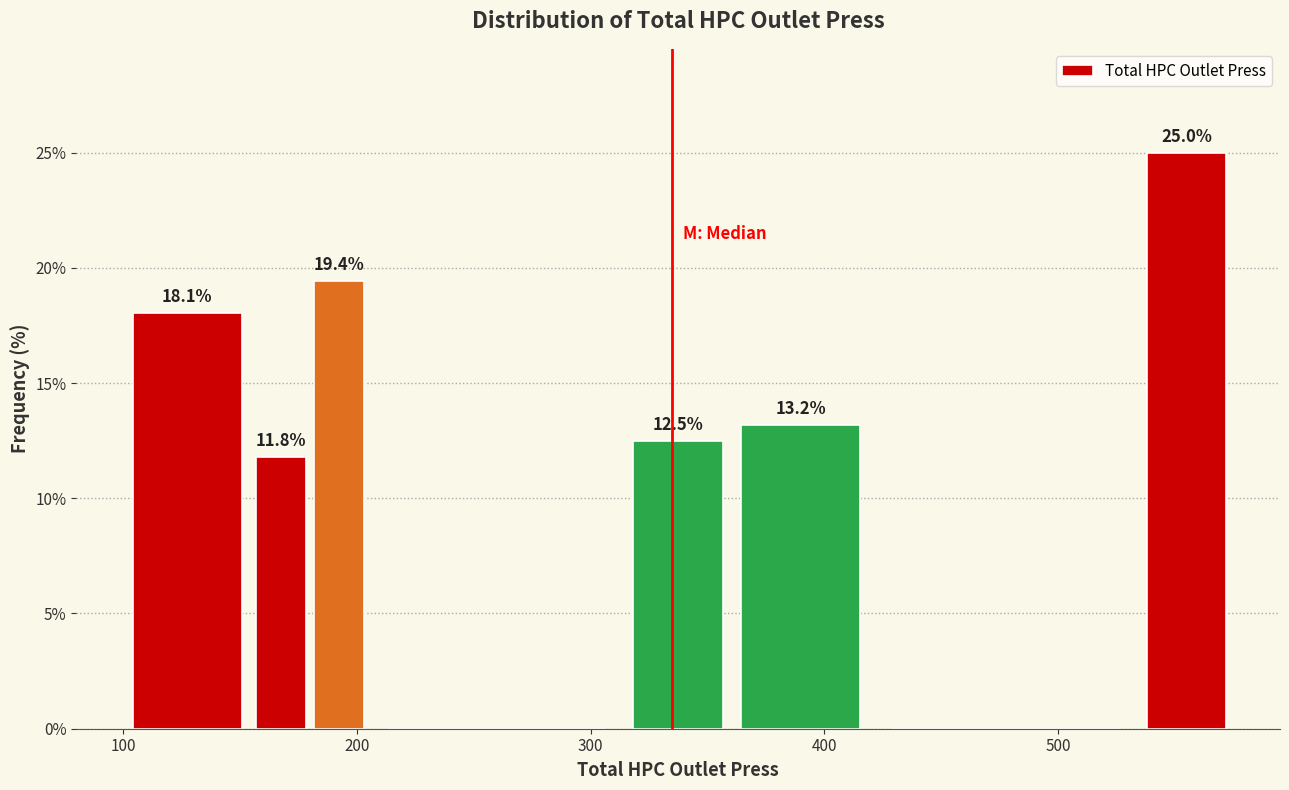

Read against the x-axis, roughly where is the centre of the tallest bar?

560